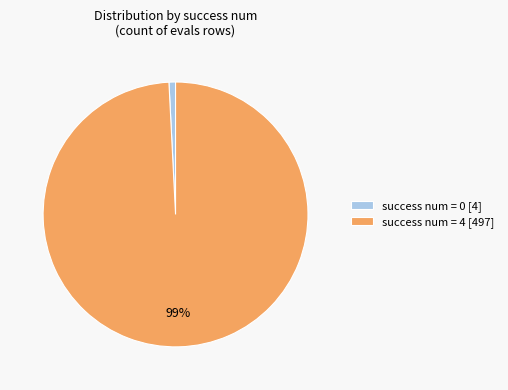

Between success num = 0 [4] and success num = 4 [497], which is larger?

success num = 4 [497]